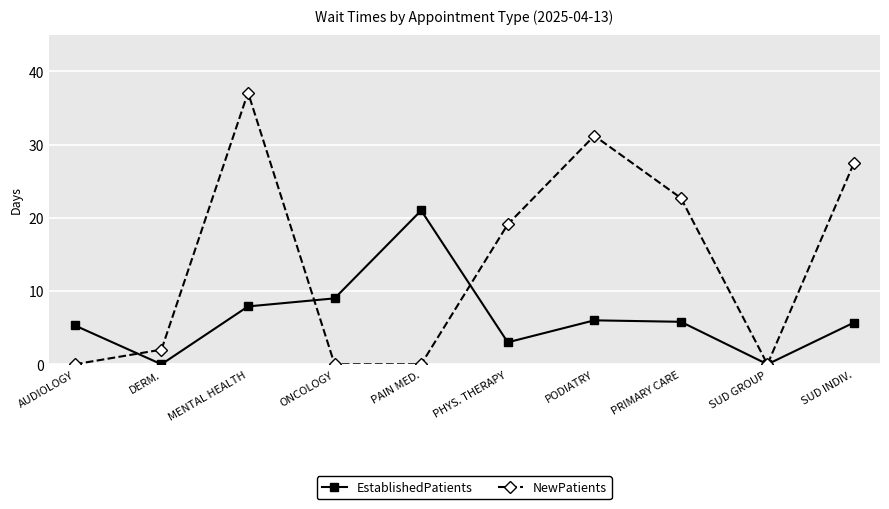

At which label does EstablishedPatients reach its peak?

PAIN MED.